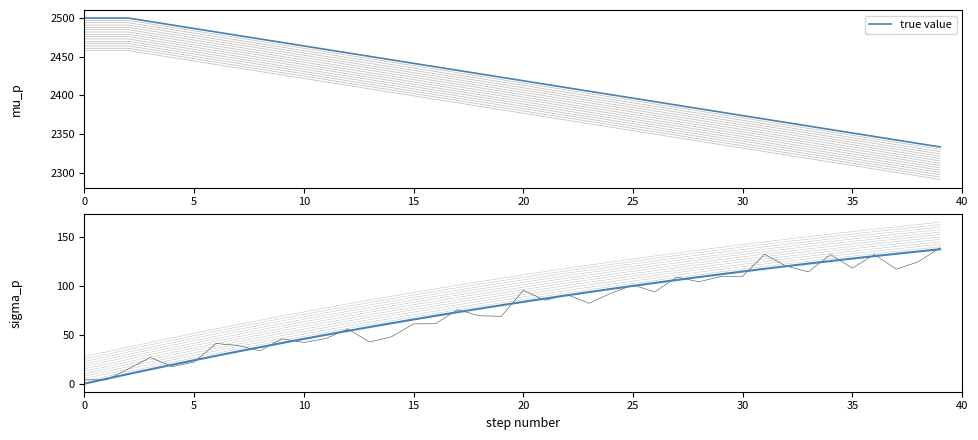

How many data points does each series have?

40